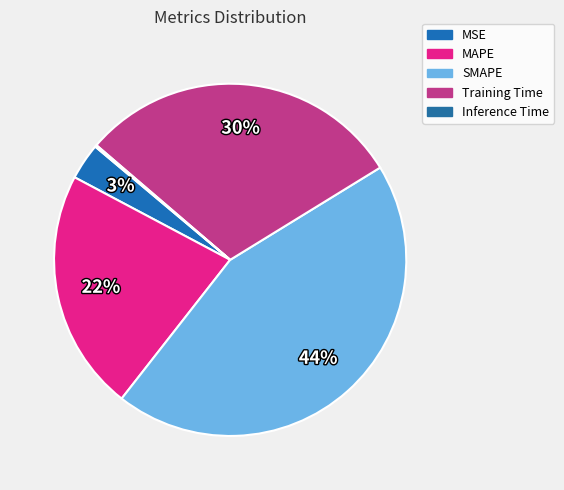

True or false: MSE accounts for 16% of the total.

False